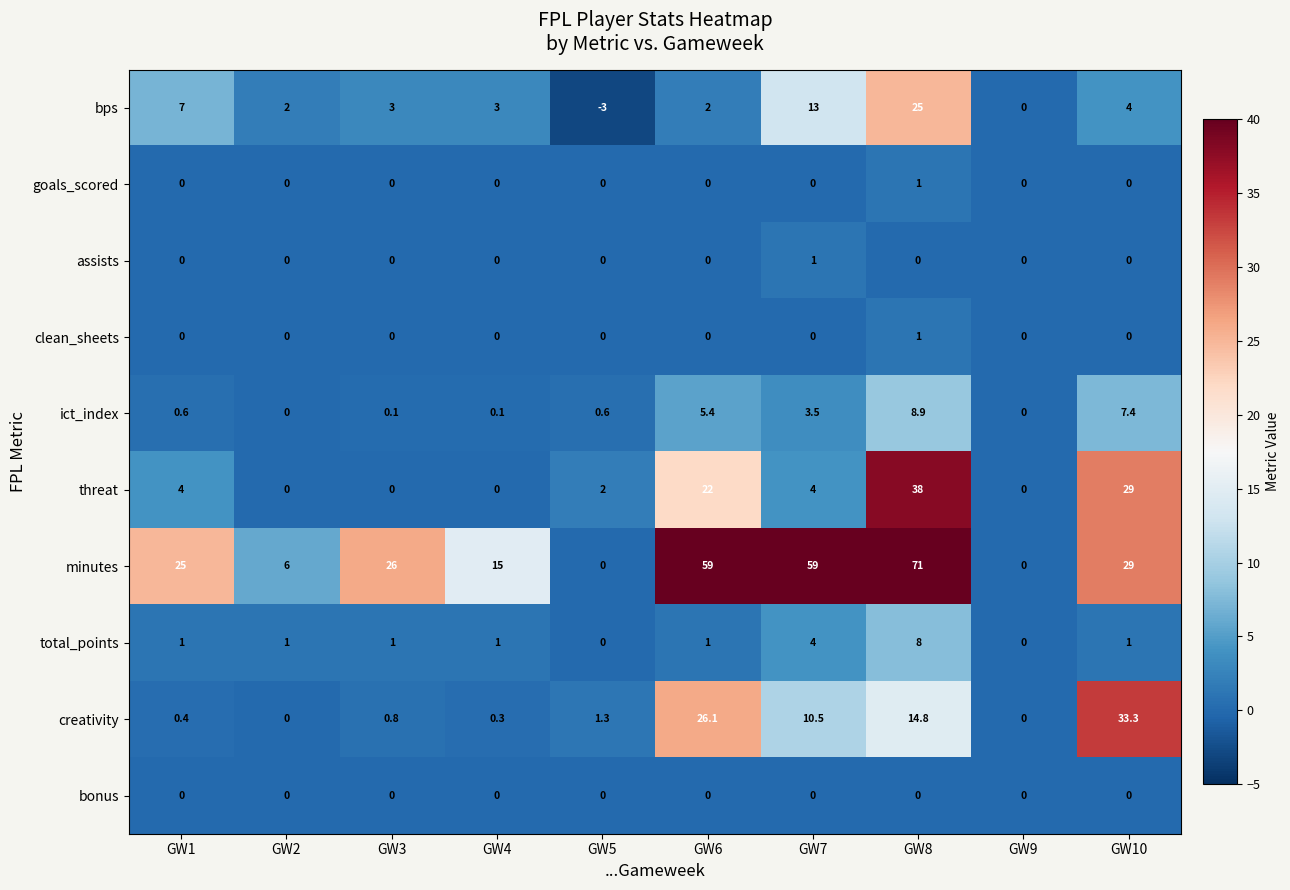

Between GW7 and GW8, which series saw the biggest shift?

threat